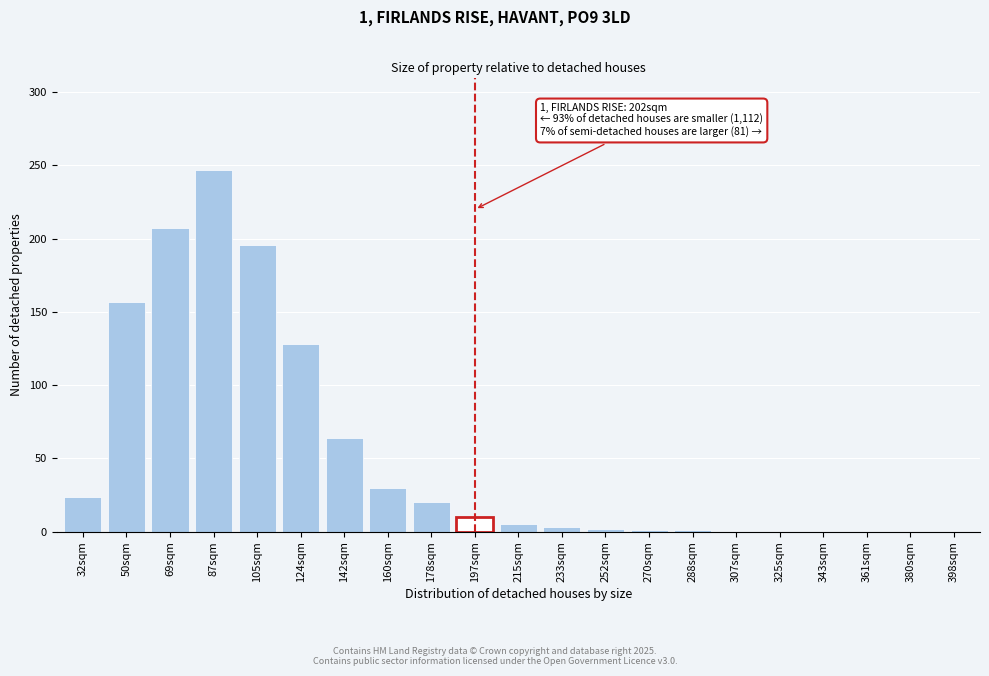

What is the maximum value shown in the chart?

247